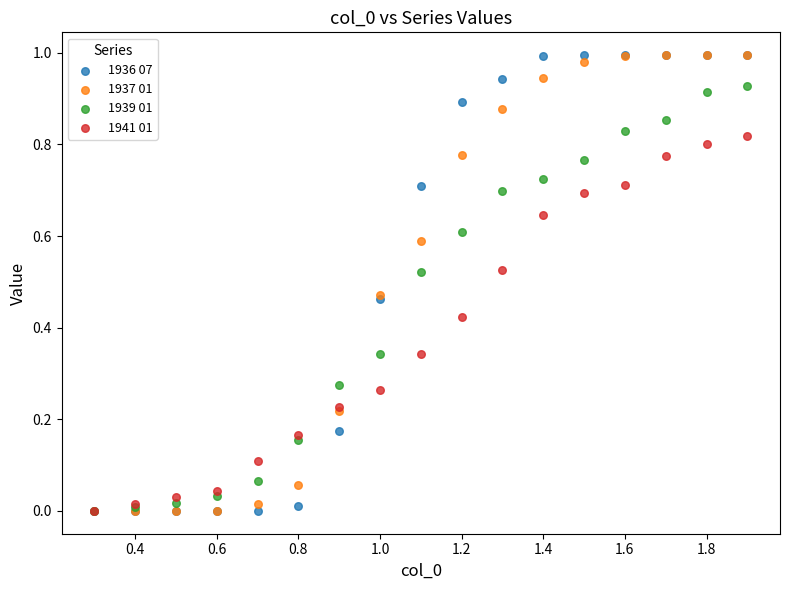

What are all the series names shown in the legend?

1936 07, 1937 01, 1939 01, 1941 01